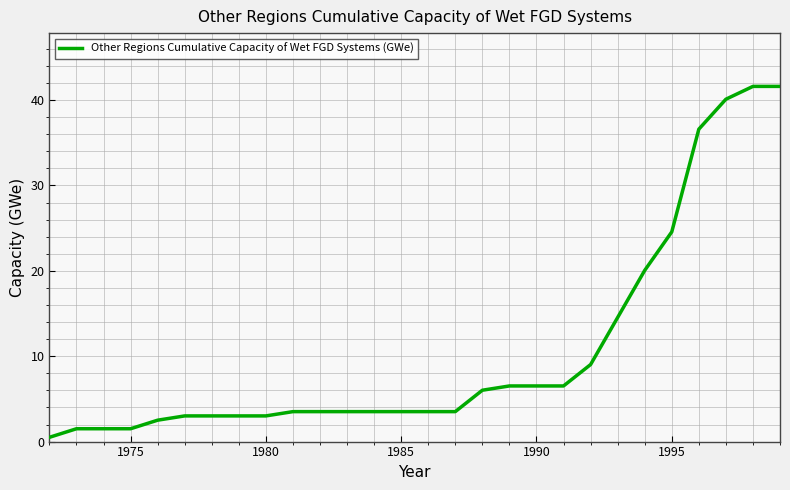

Does the chart display data point markers on the line(s)?

No